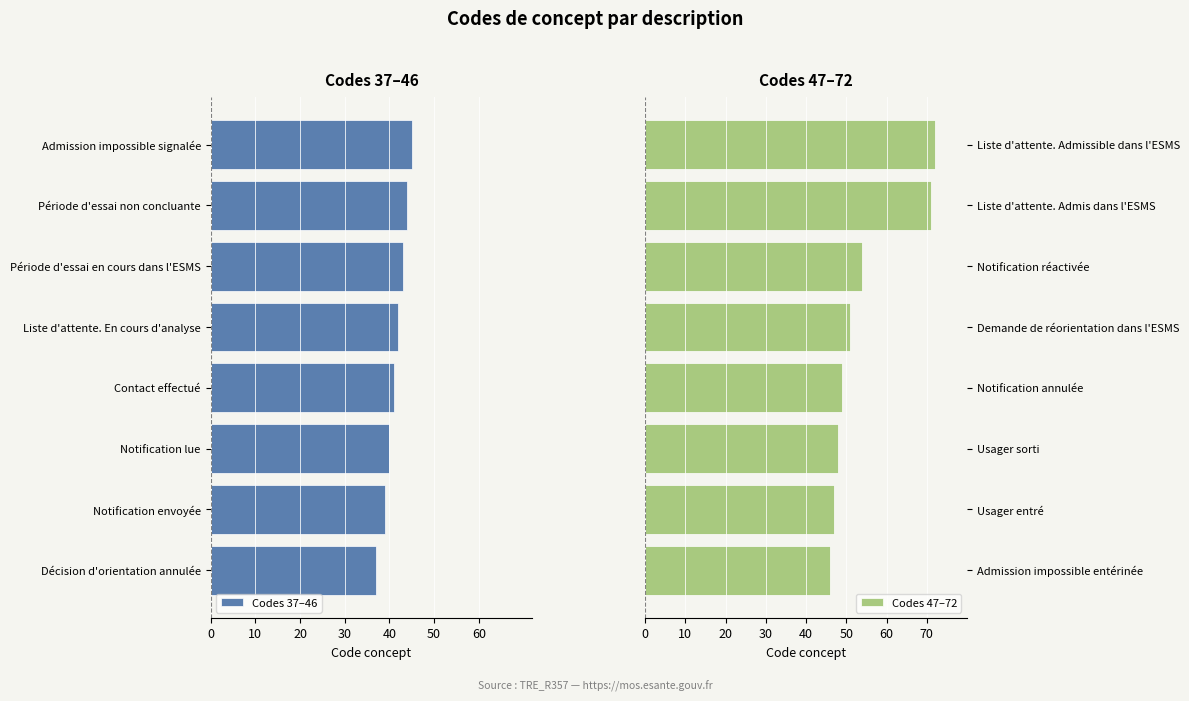

Is it true that Codes 47–72 equals 111 at Liste d'attente. Admissible dans l'ESMS?

False